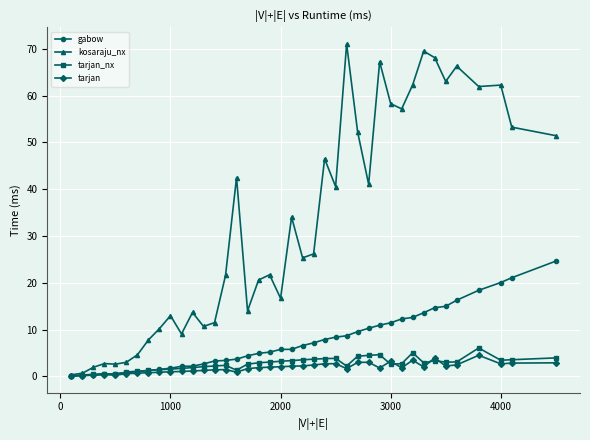

At how many categories does at least one series exceed 69?

2